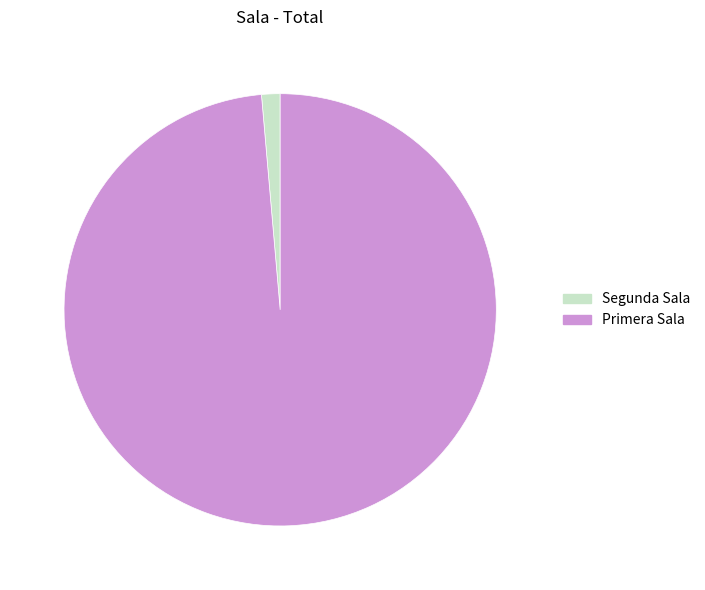

Is it true that Segunda Sala is 1% of the pie?

True